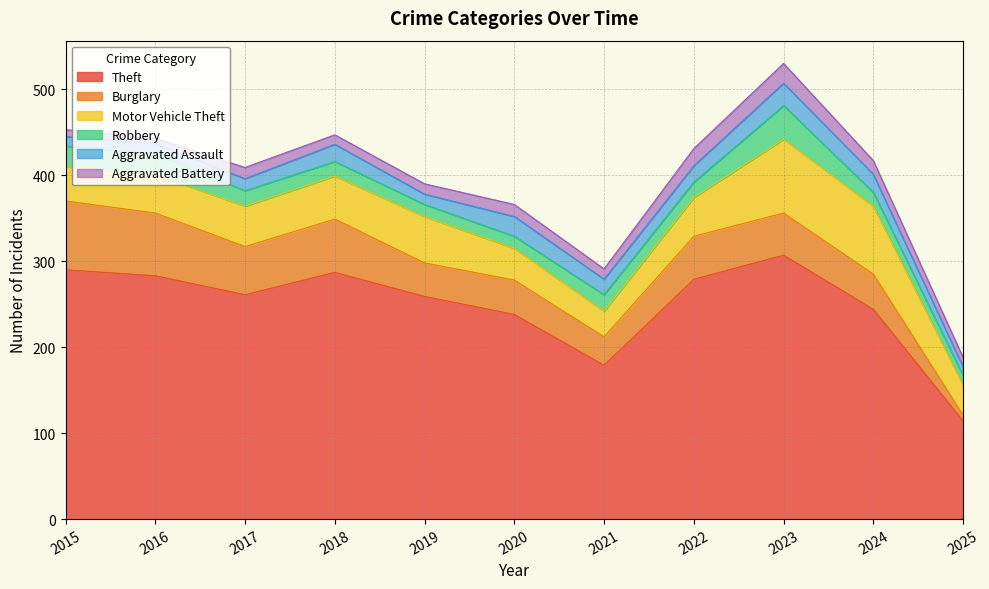

At which category is the sum across all series the highest?

2023